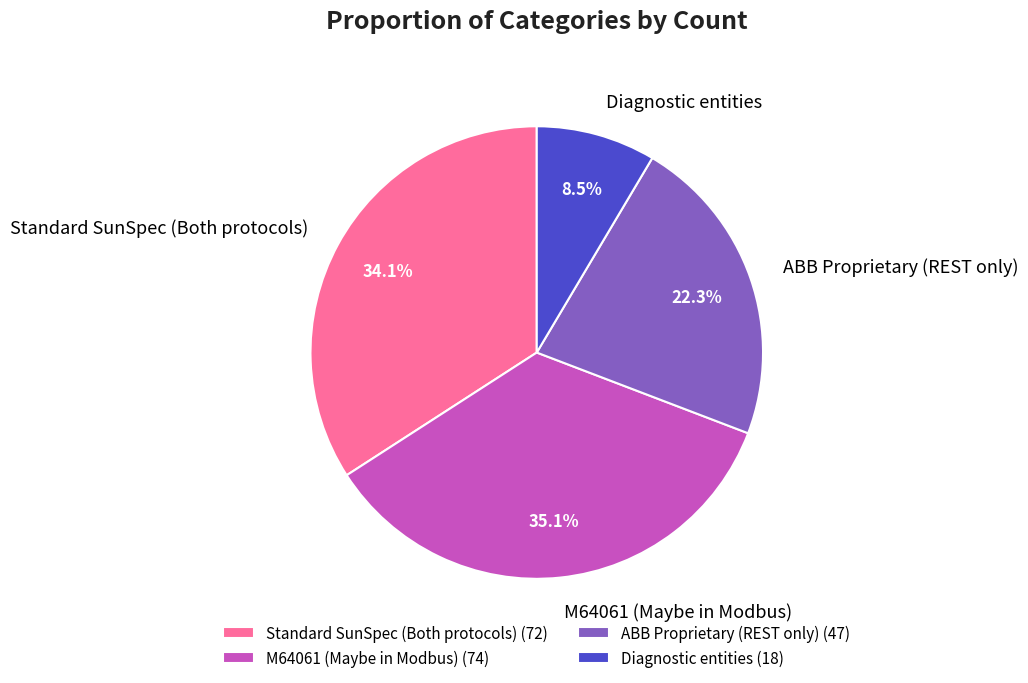

Does any single category account for the majority?

No